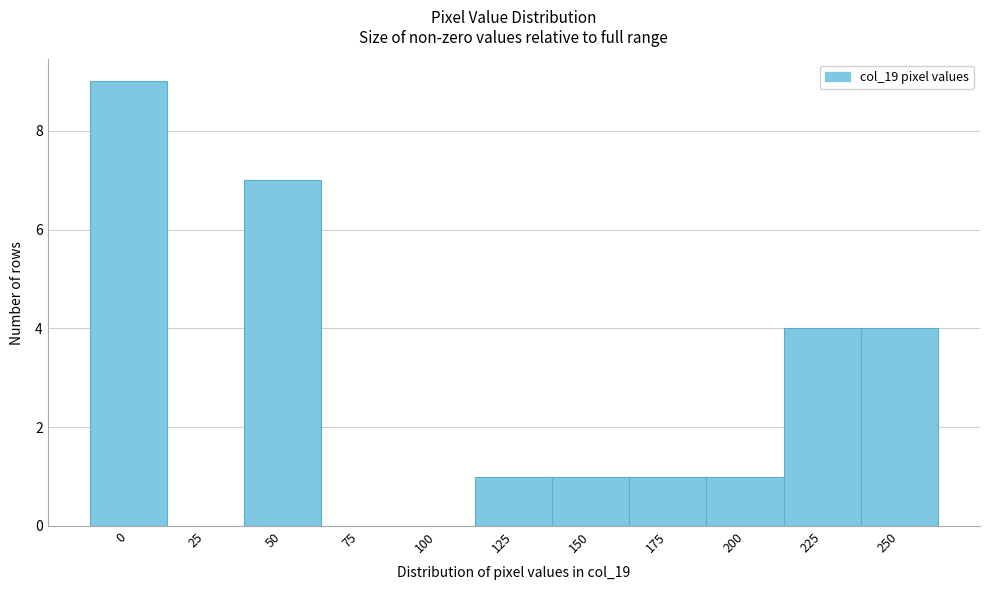

Reading left to right, list all the values displayed in this chart.

0=9	25=0	50=7	75=0	100=0	125=1	150=1	175=1	200=1	225=4	250=4